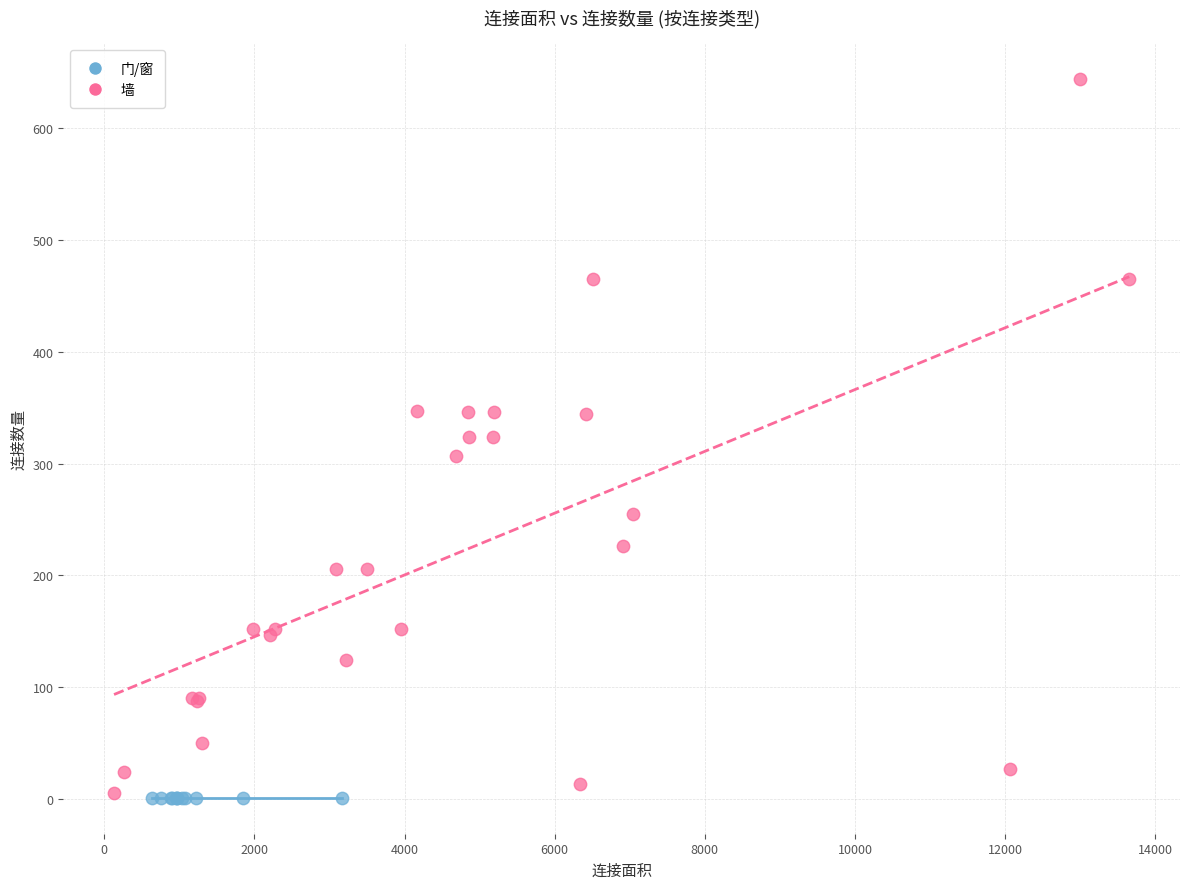

Which series reaches the maximum Y coordinate?

墙